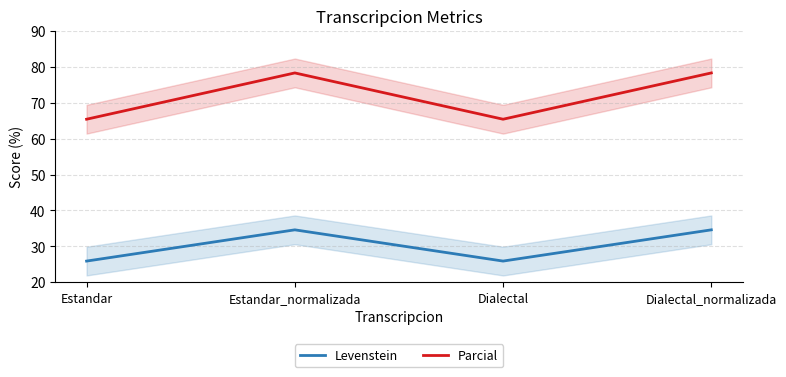

Is the value of Levenstein at Estandar_normalizada greater than the value of Parcial at Dialectal?

No